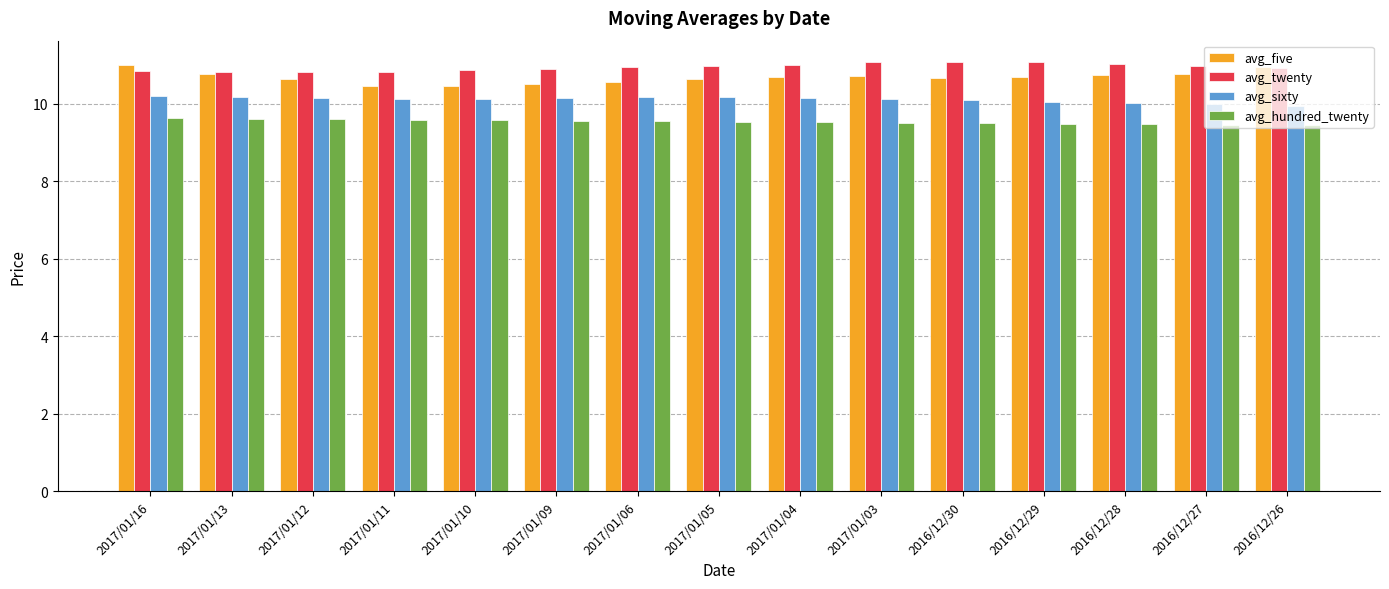

What is the maximum value shown in the chart?

11.1